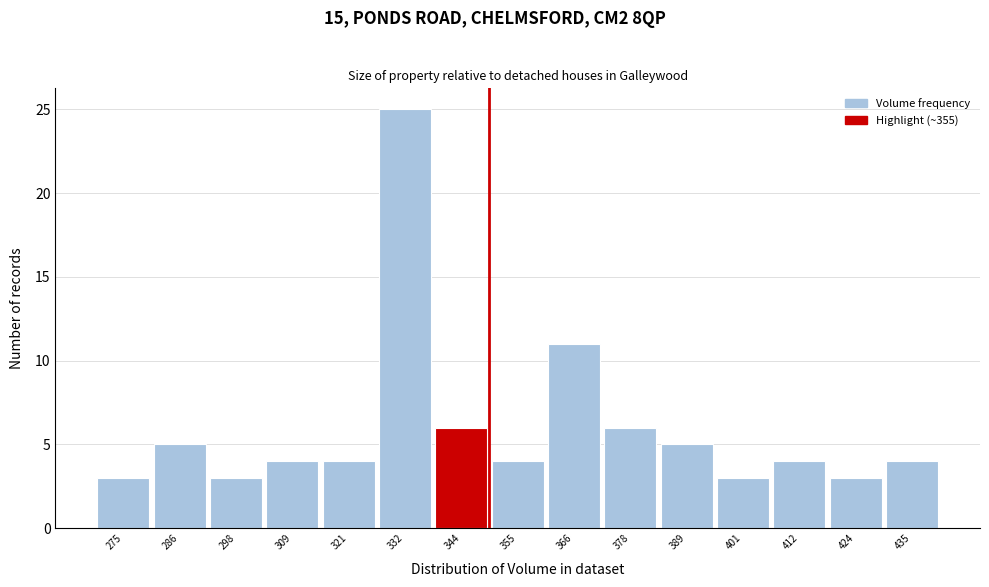

Reading right to left, what are all the values shown in this chart?

435=4	424=3	412=4	401=3	389=5	378=6	366=11	355=4	344=6	332=25	321=4	309=4	298=3	286=5	275=3